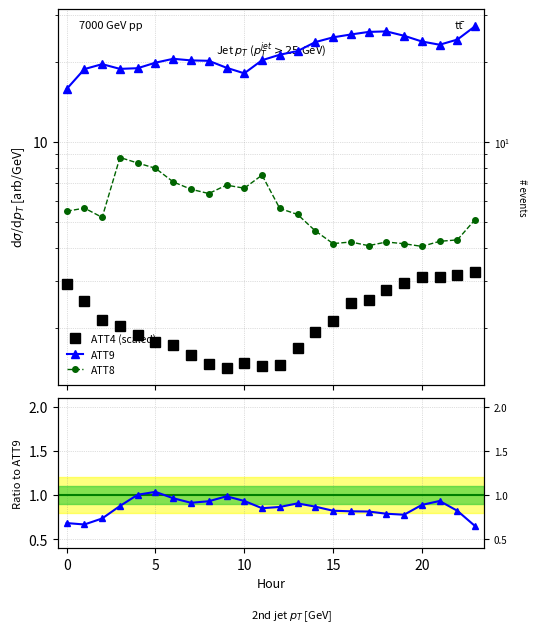

What is the difference between the ATT9 values at 13 and 20?

2.1